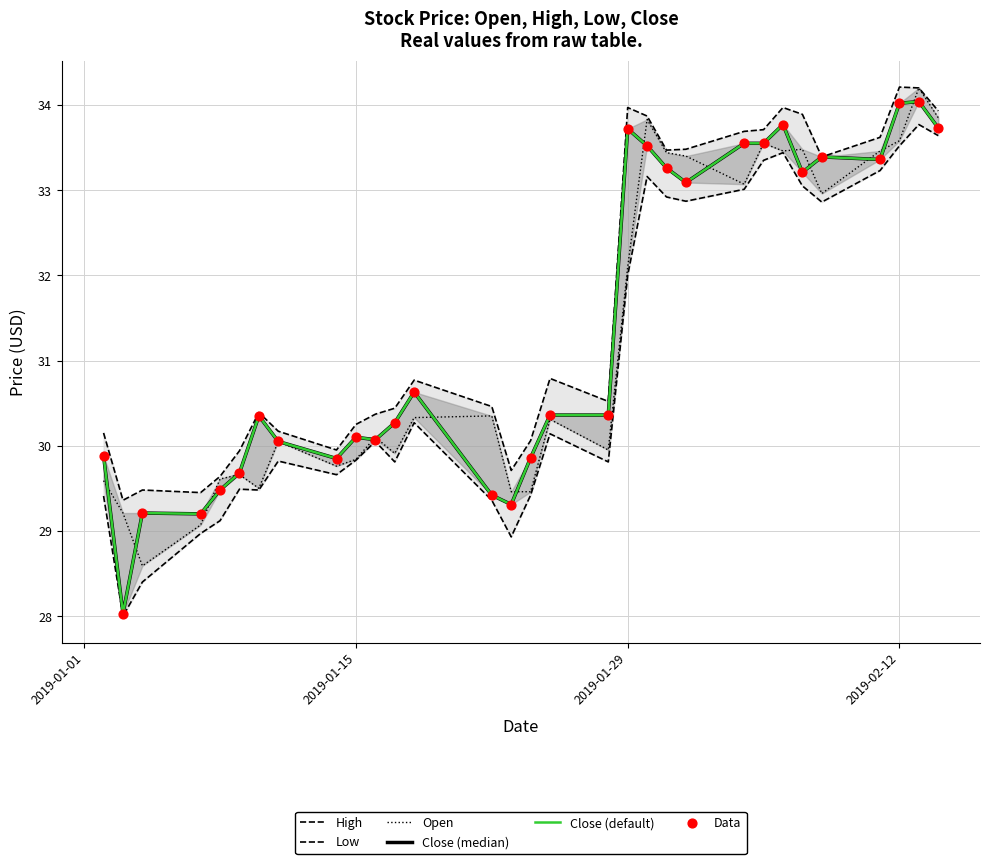

Which series reaches the minimum Y coordinate?

Low